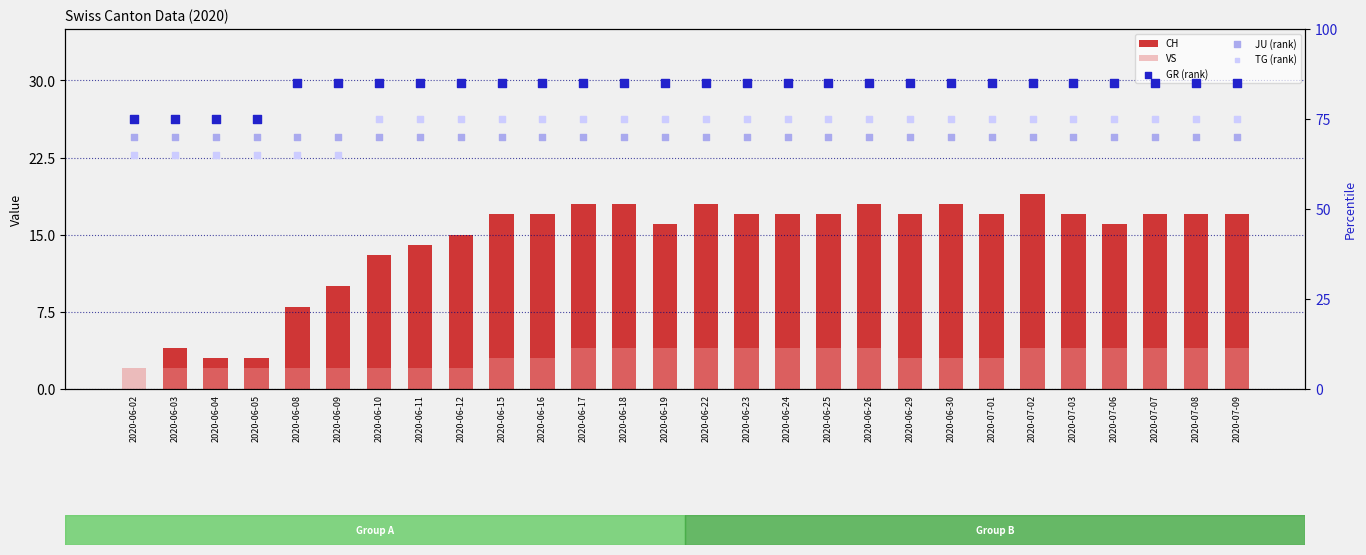

At how many categories does at least one series exceed 45?

28